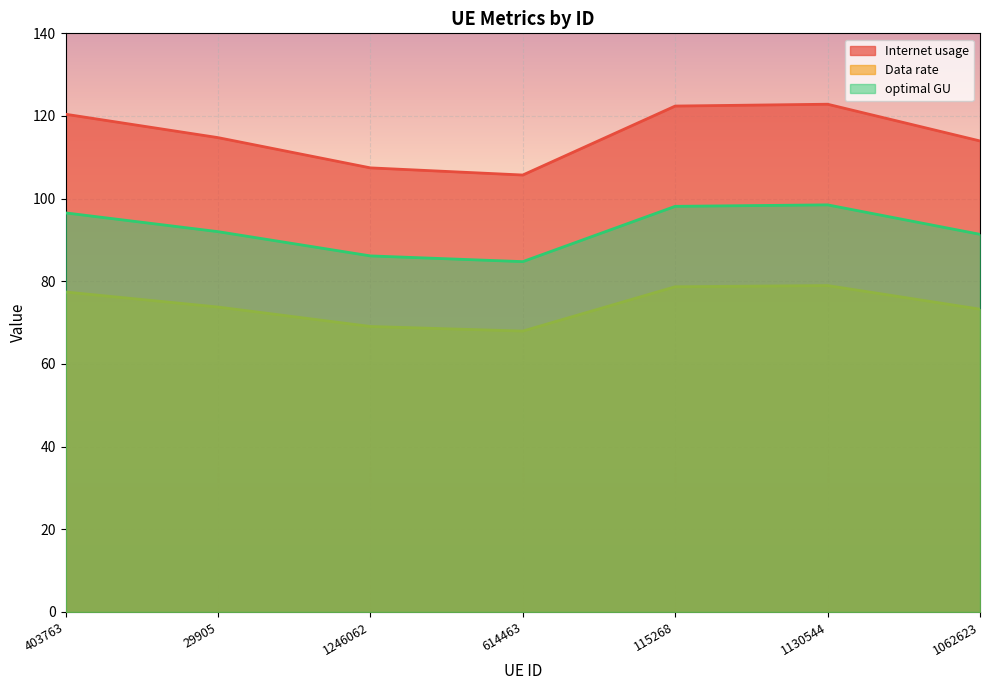

True or false: Data rate has more than 1 interior local peaks.

False